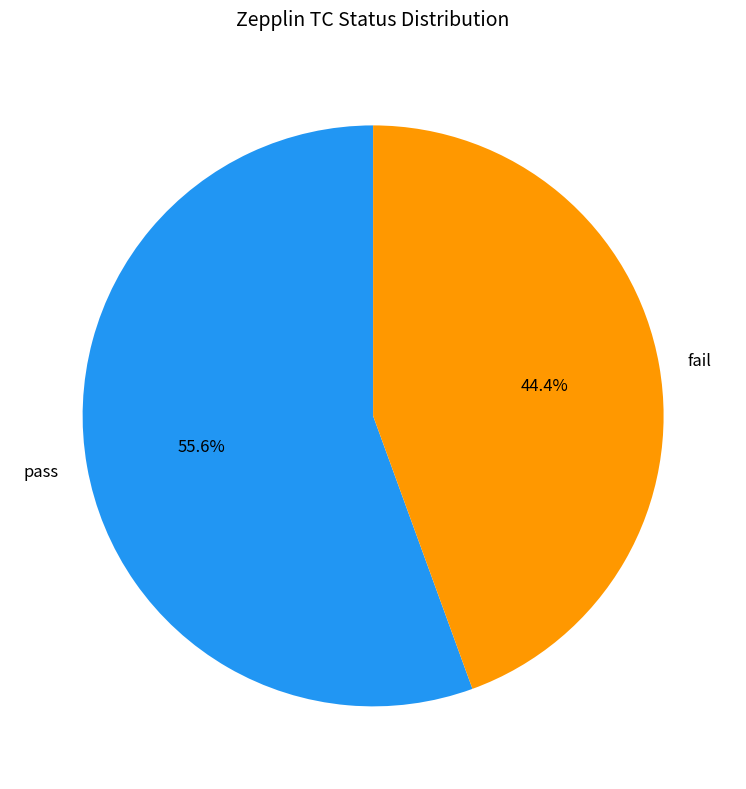

Which has a higher value, pass or fail?

pass